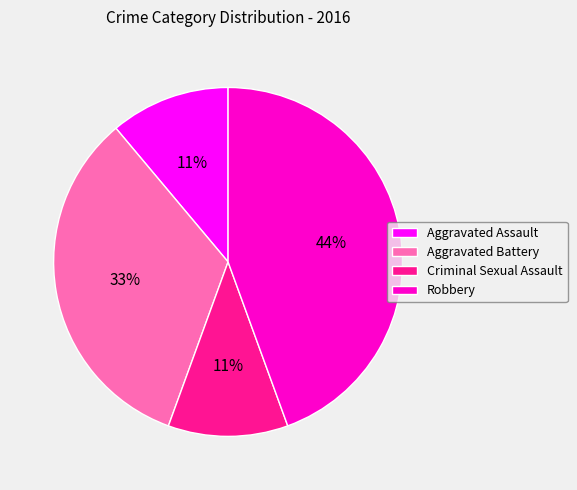

How many slices are in this pie chart?

4